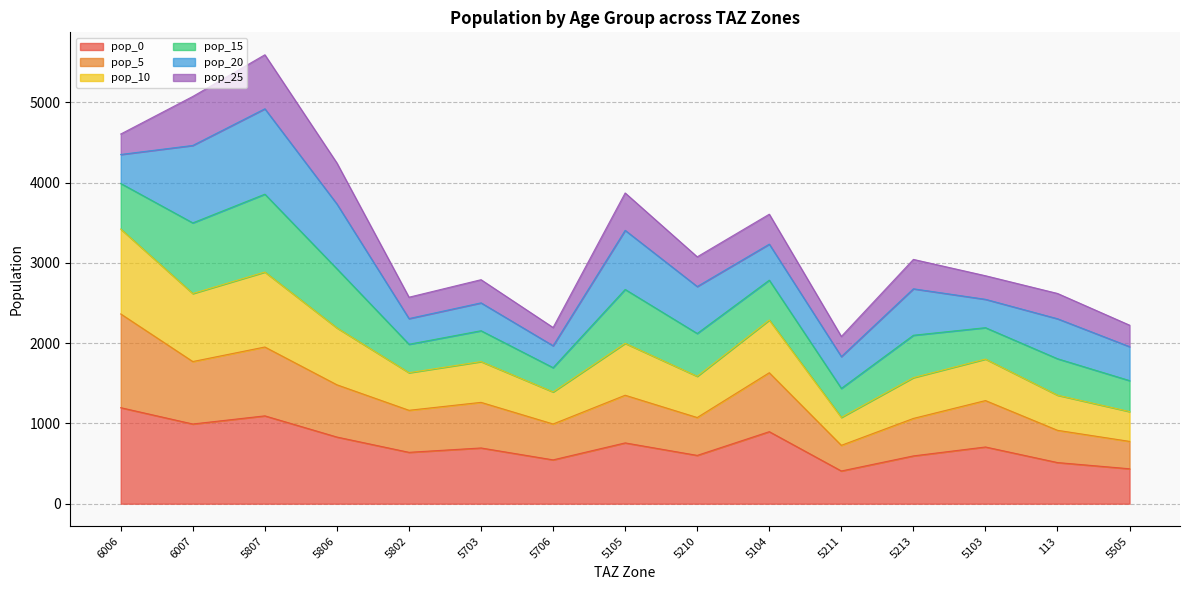

Where is the first local minimum for pop_0?

6007